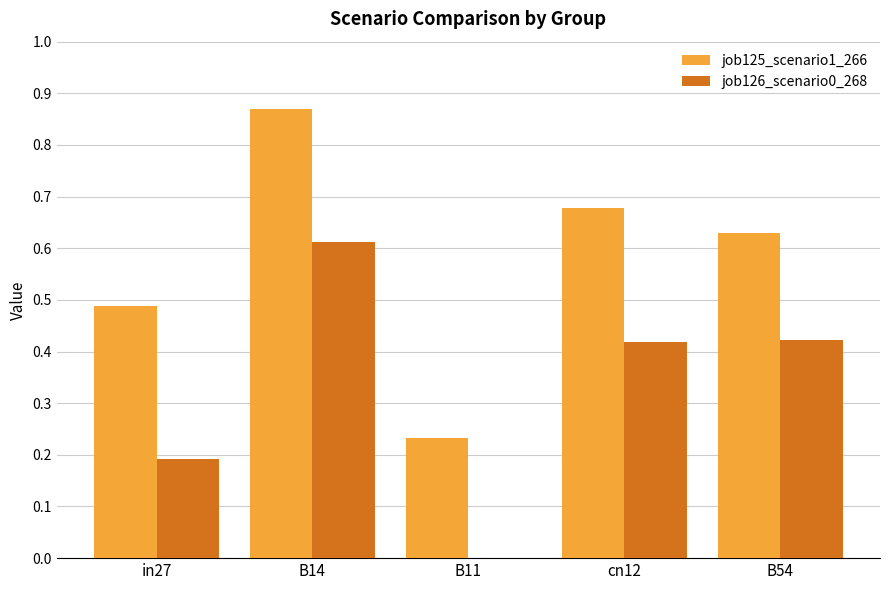

Which category has the highest value in the job125_scenario1_266 series?

B14